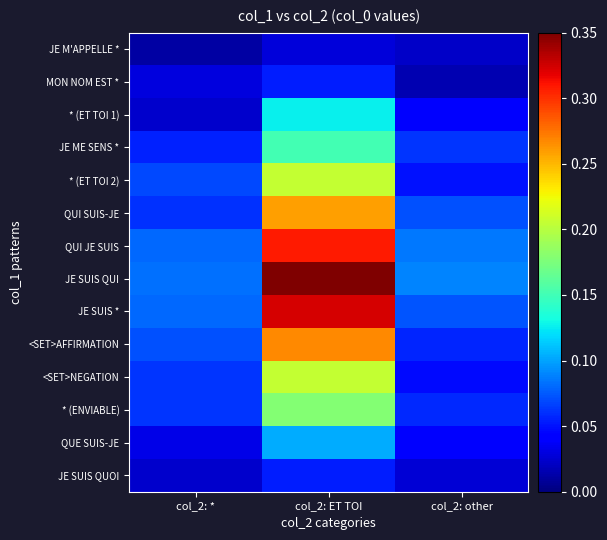

Which category has the highest value across all series?

col_2: ET TOI